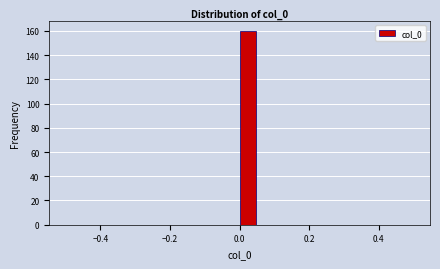

Around what value on the x-axis is the tallest bar? Give the approximate position of its centre, as read against the axis.

0.02